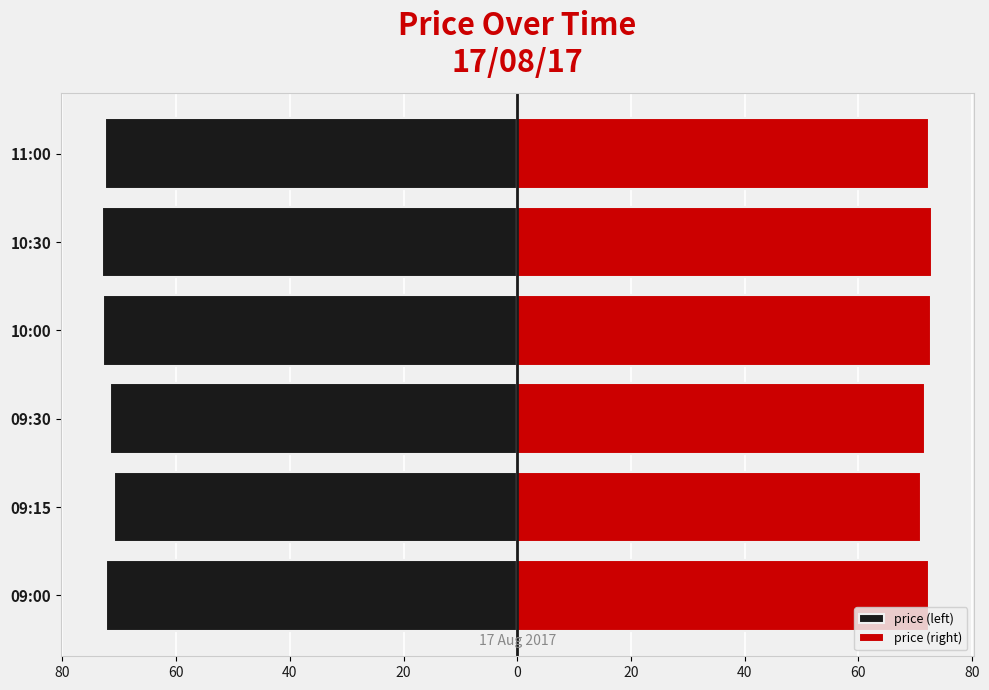

Which series has the widest spread of values?

price (left)